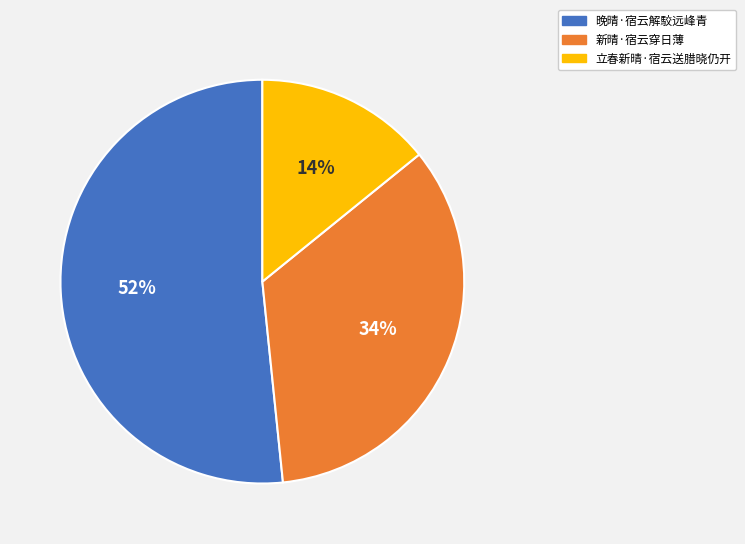

The 新晴·宿云穿日薄 slice represents 44% of the pie. True or false?

False